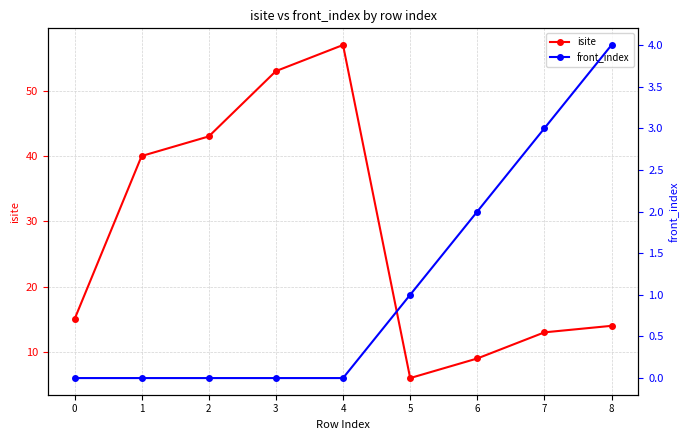

Reading left to right, transcribe all the data shown in this chart.

isite: 0=15	1=40	2=43	3=53	4=57	5=6	6=9	7=13	8=14
front_index: 0=0	1=0	2=0	3=0	4=0	5=1	6=2	7=3	8=4